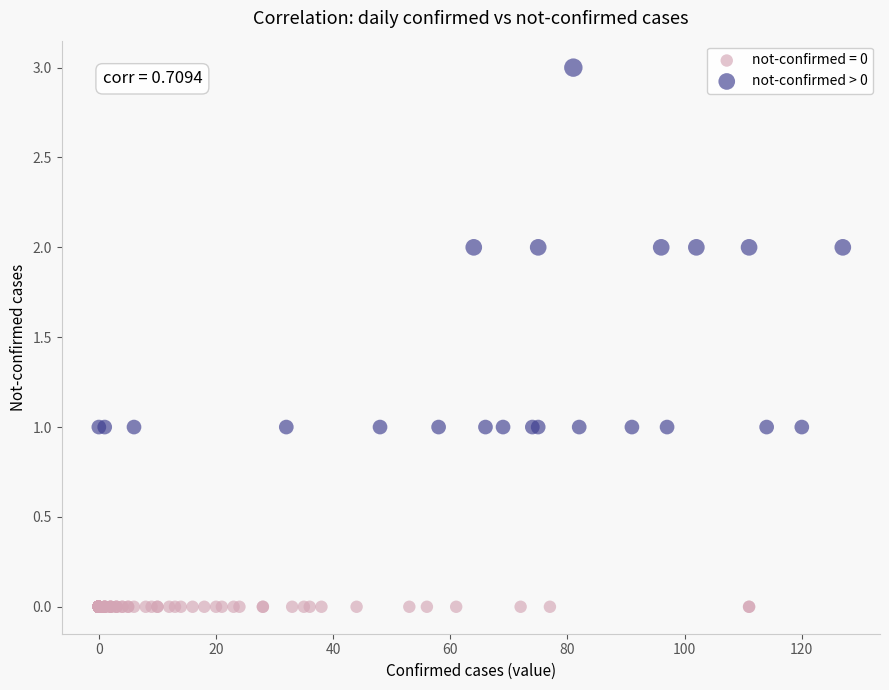

Which series reaches the maximum Y coordinate?

not-confirmed > 0